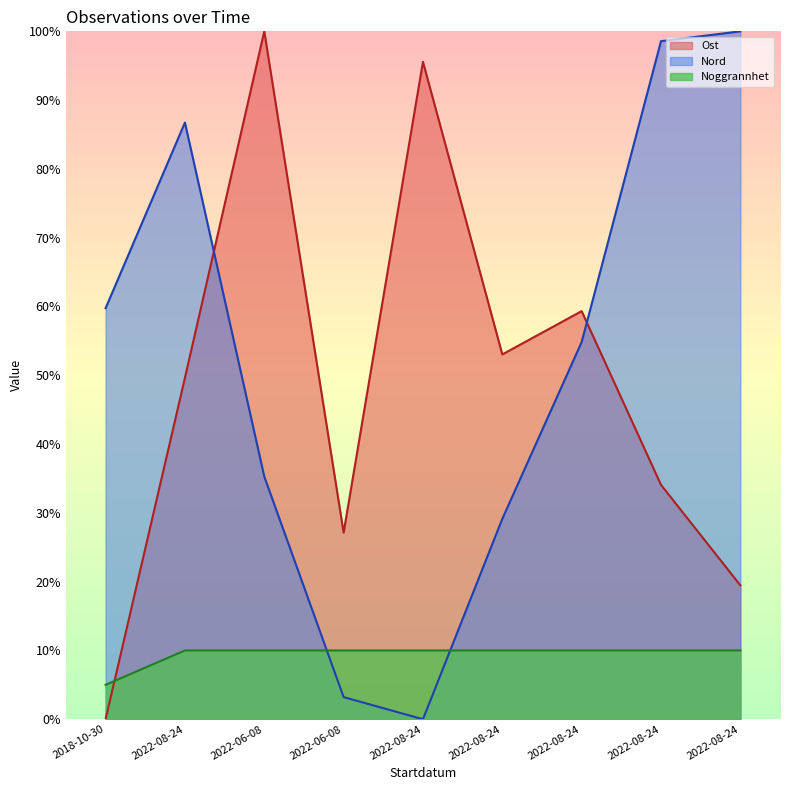

How many data points does each series have?

9